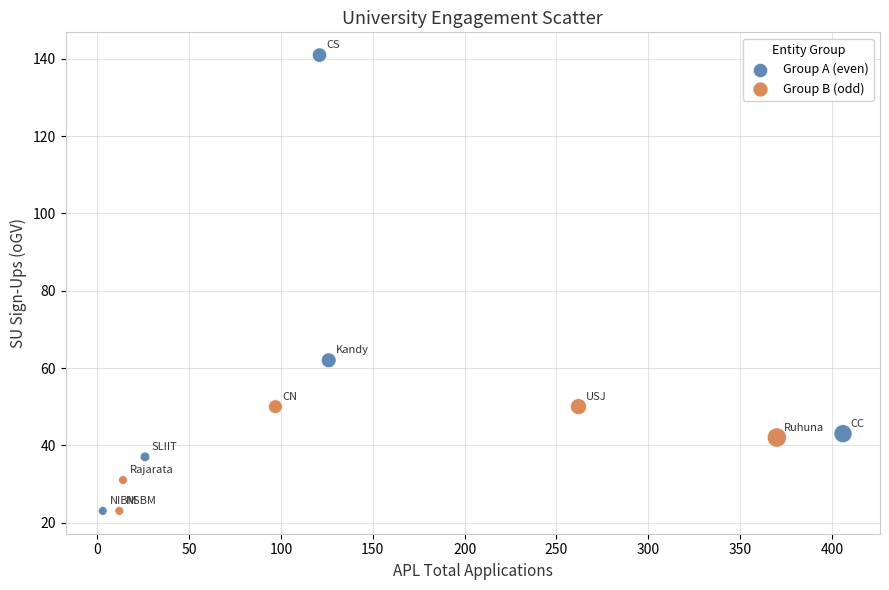

Which series has the widest spread of Y values?

Group A (even)